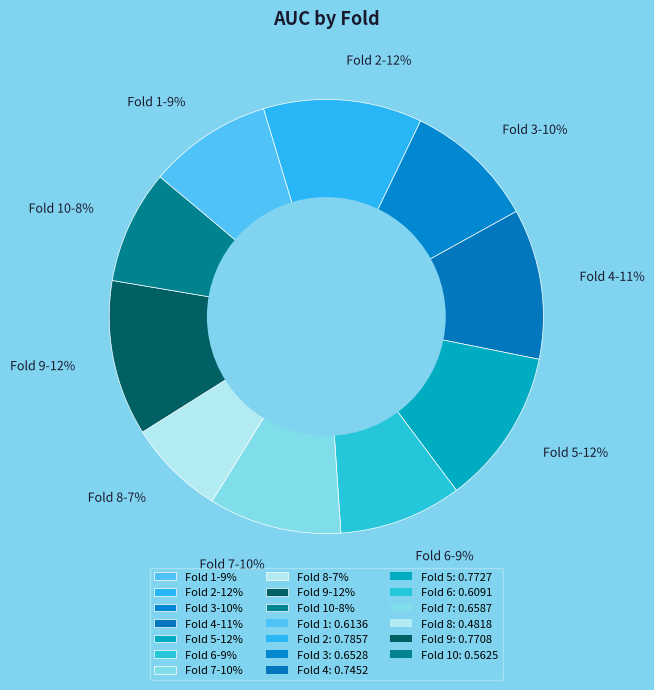

What percentage is the Fold 1-9% slice, to the nearest percent?

9%